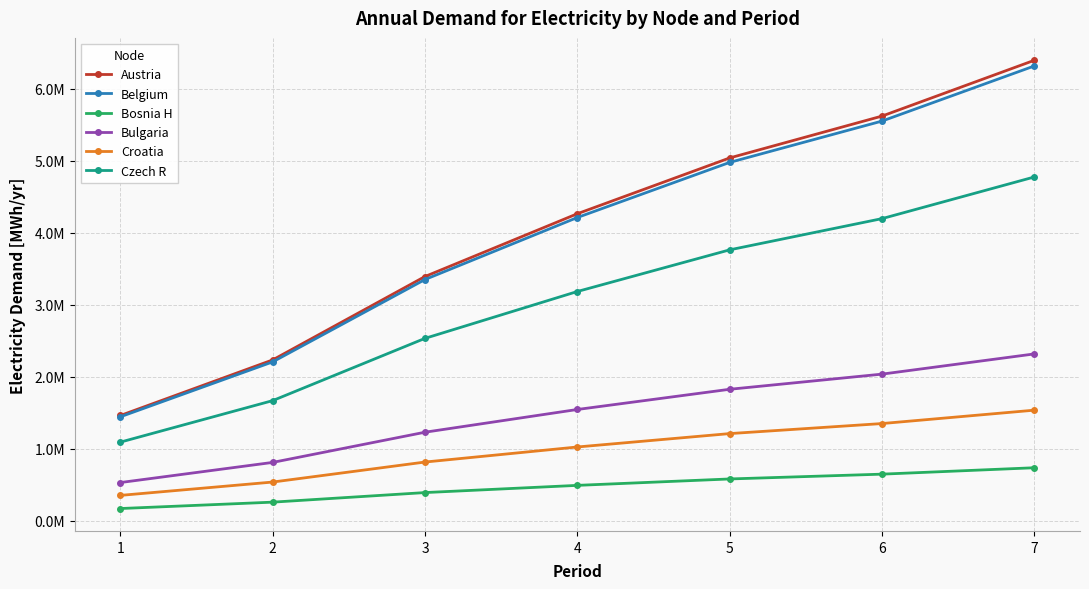

What is the value of the Bosnia H point at the 7th from the left?

734783.2